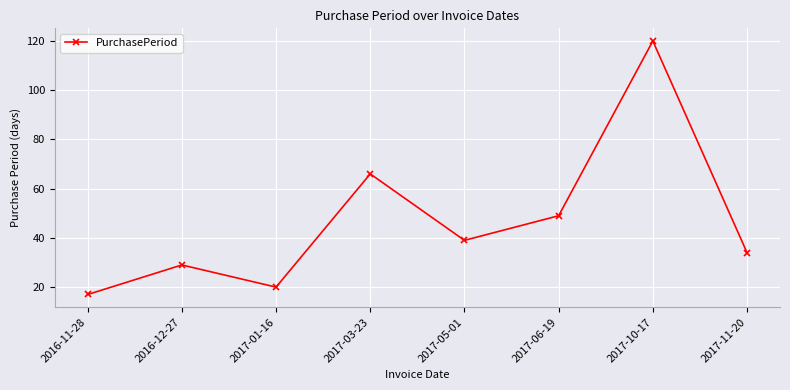

What is the value of the 5th point from the left?

39